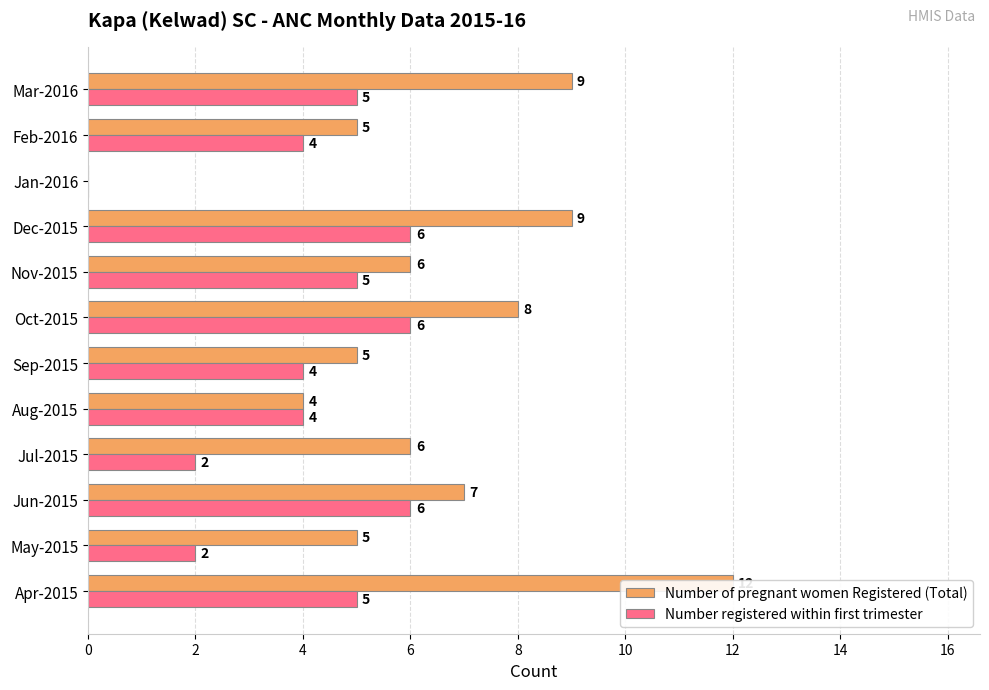

Which series has the largest range (max minus min)?

Number of pregnant women Registered (Total)